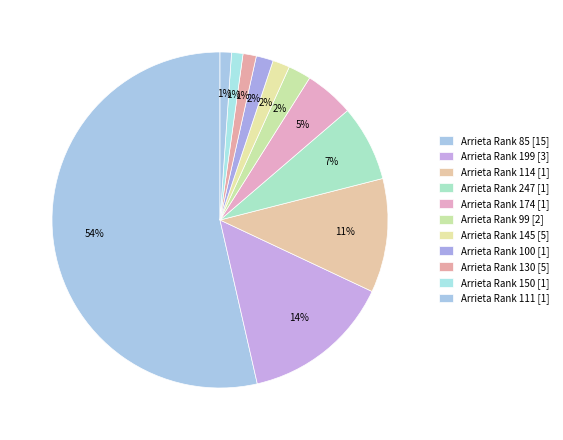

How many segments does this pie chart have?

11